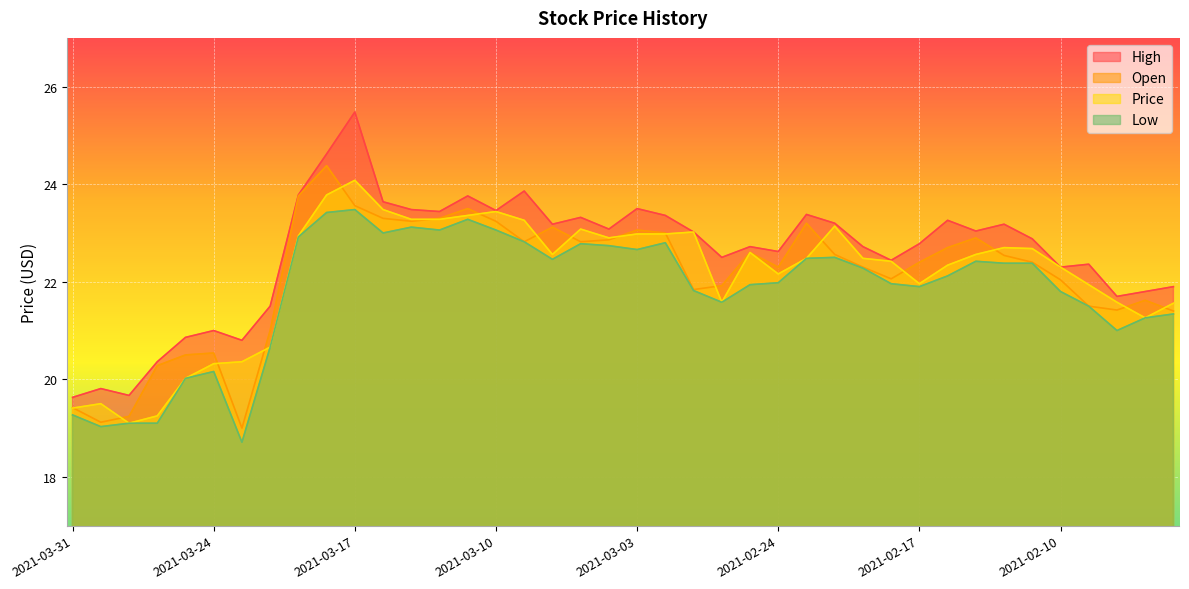

Which series changed the most between 2021-02-17 and 2021-02-11?

Price